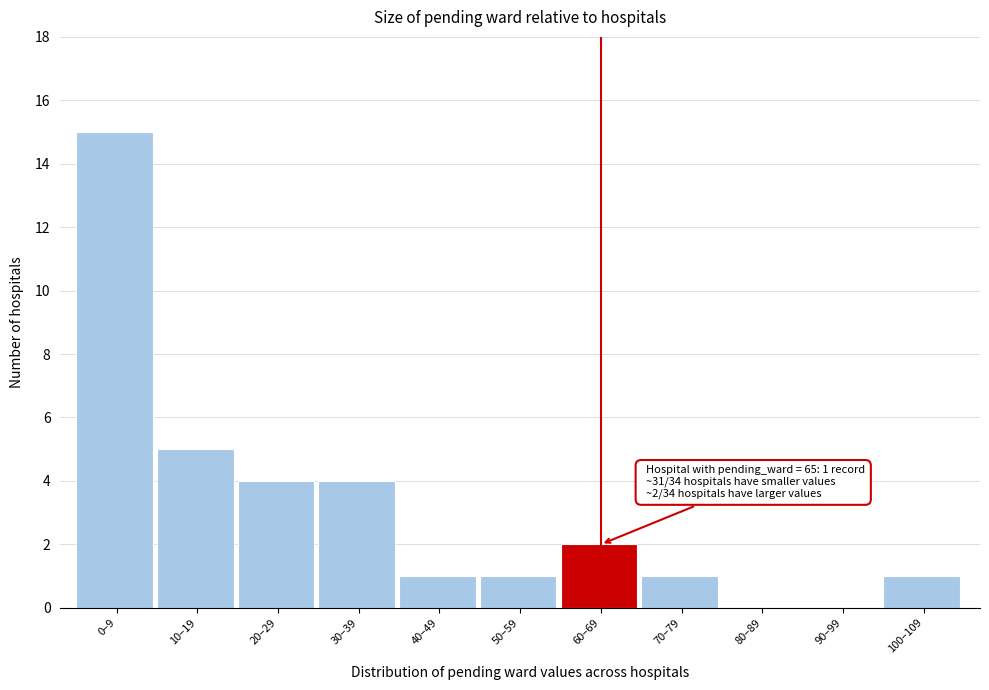

Reading left to right, what are all the values shown in this chart?

0–9=15	10–19=5	20–29=4	30–39=4	40–49=1	50–59=1	60–69=2	70–79=1	80–89=0	90–99=0	100–109=1